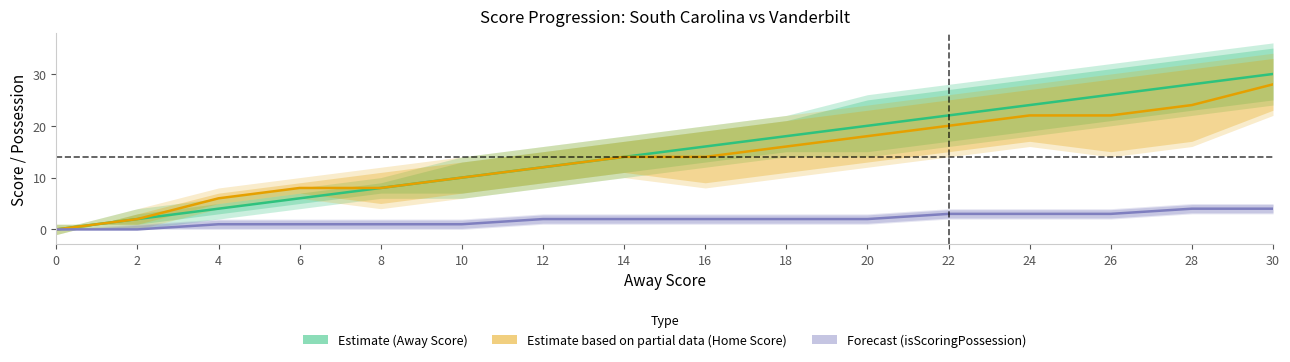

How many categories are shown in the chart?

16